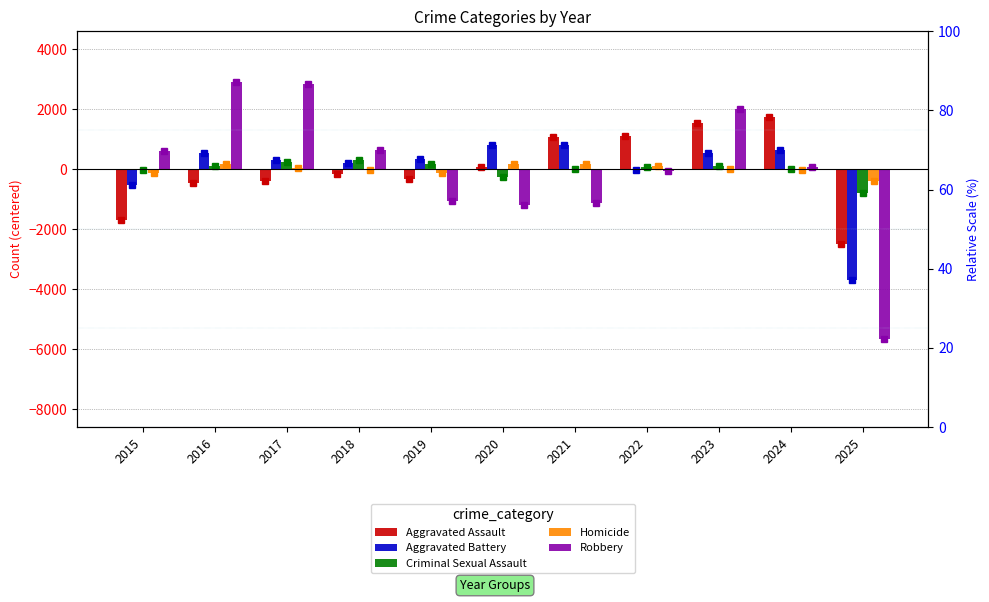

What is the maximum value shown in the chart?

2921.0